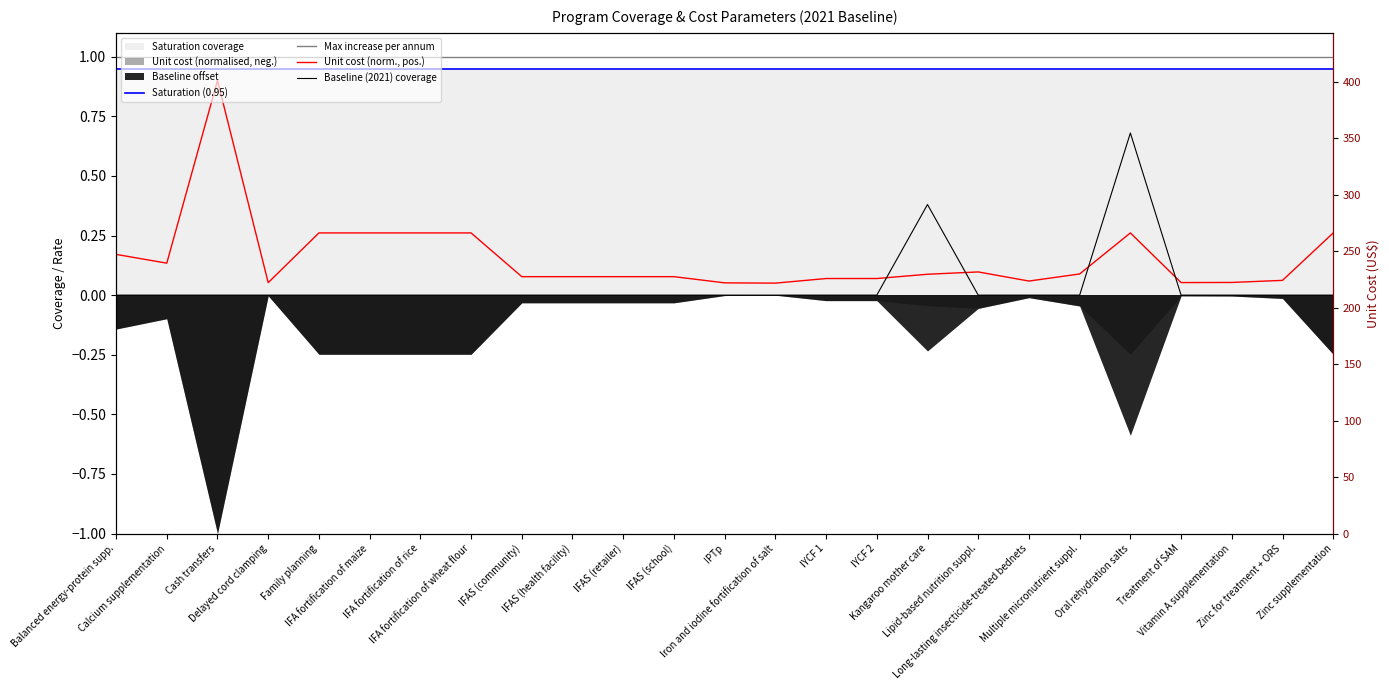

True or false: Unit cost (norm., pos.) has more than 0 interior local peaks.

True